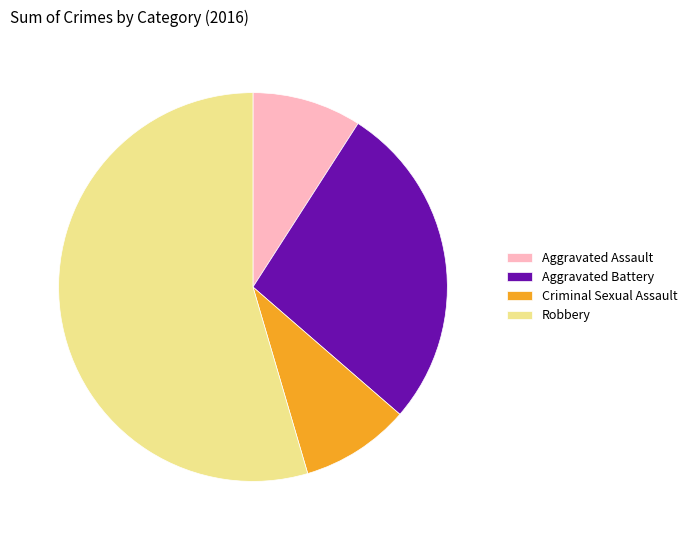

How many segments does this pie chart have?

4